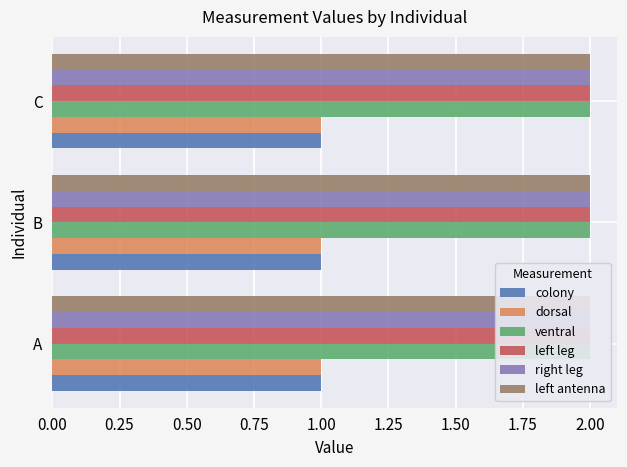

Between B and C, which series saw the biggest shift?

colony